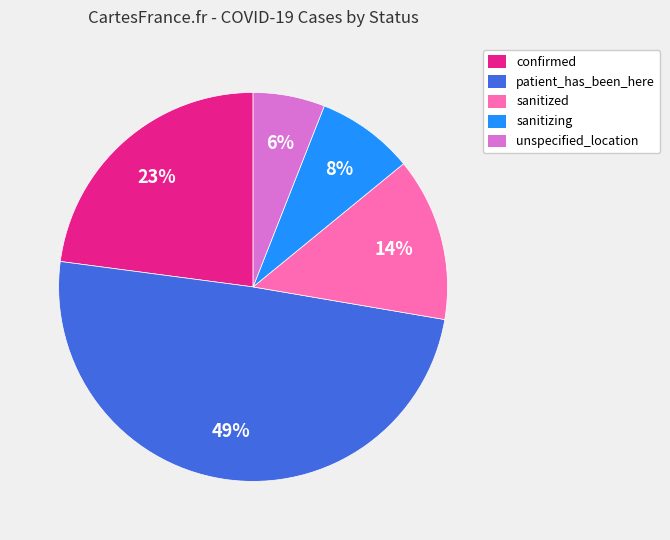

The sanitized slice represents 23% of the pie. True or false?

False